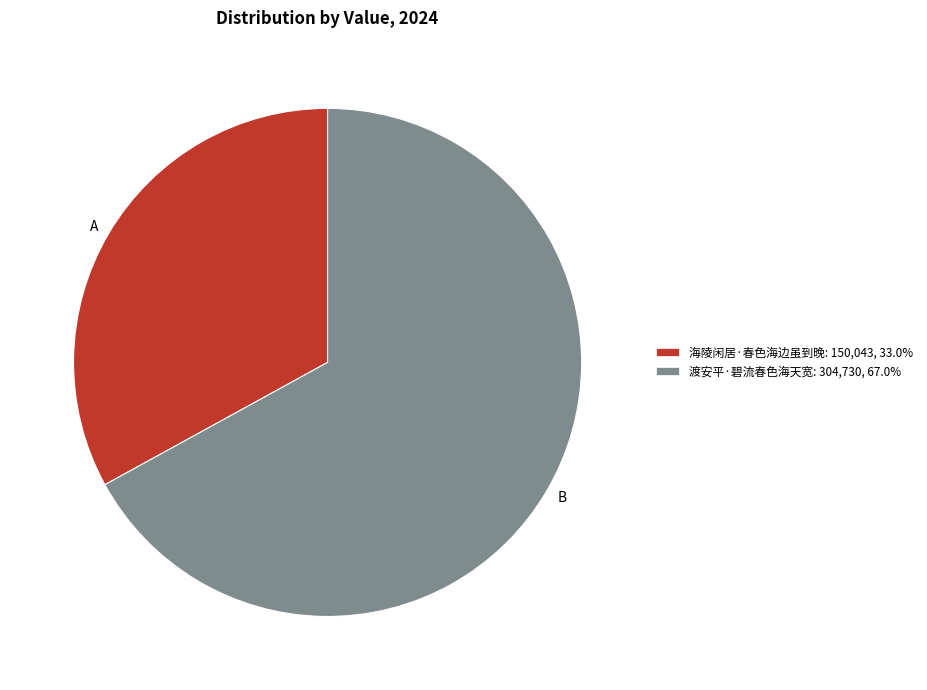

Count the number of slices in the pie.

2